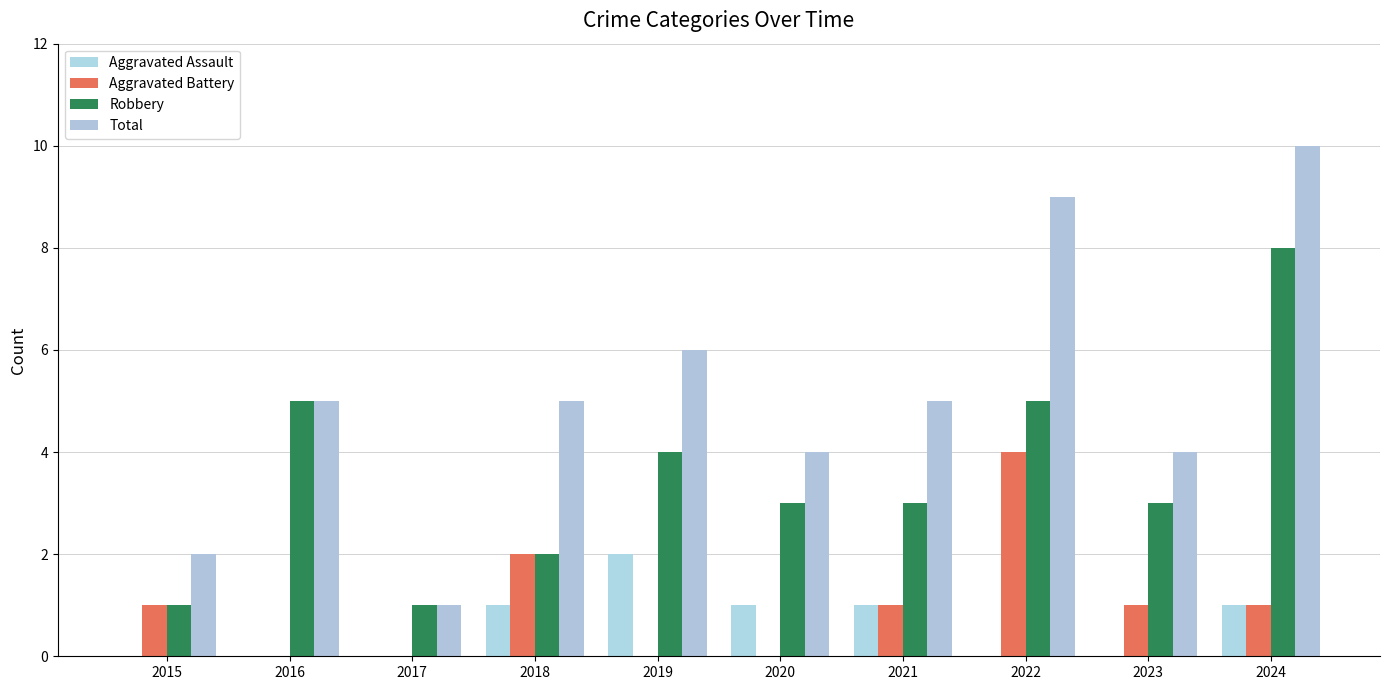

How many groups of bars are there?

10